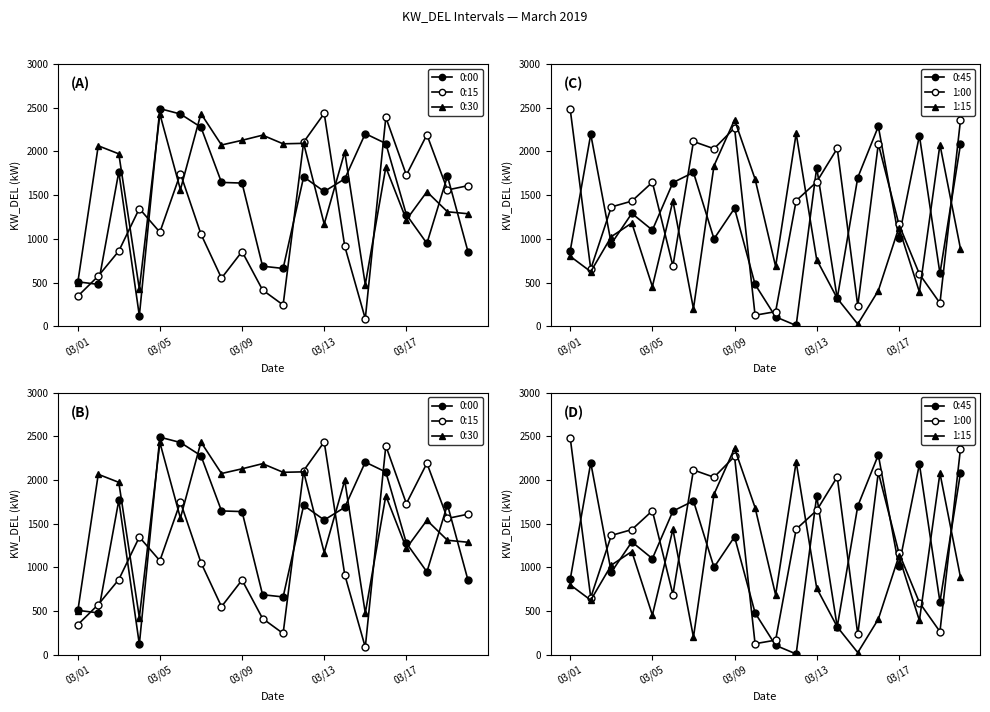

What is the total value across all series at 14?

4725.4